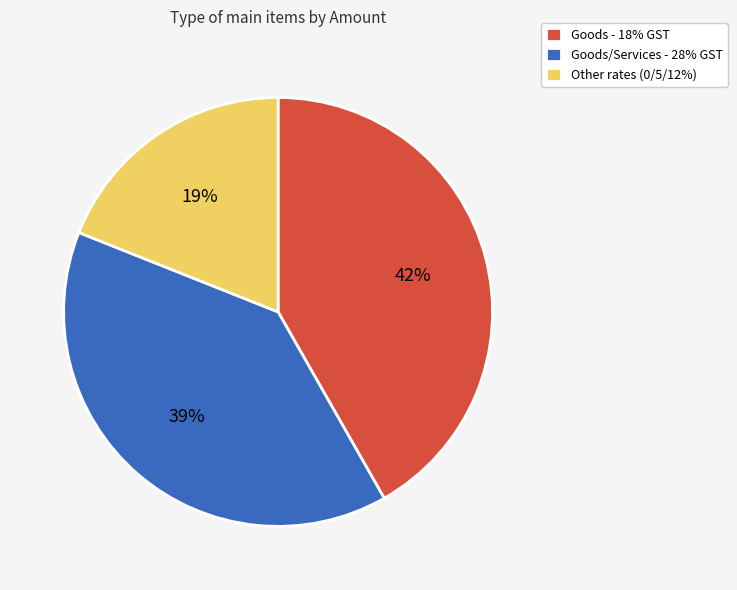

Between Goods/Services - 28% GST and Goods - 18% GST, which is larger?

Goods - 18% GST